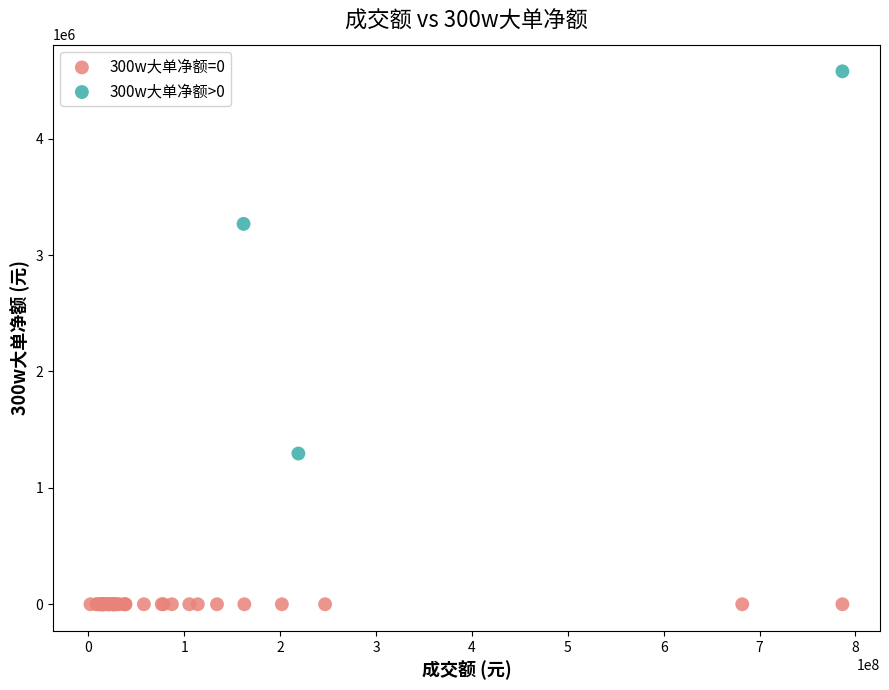

Which series contains the lowest Y value?

300w大单净额=0